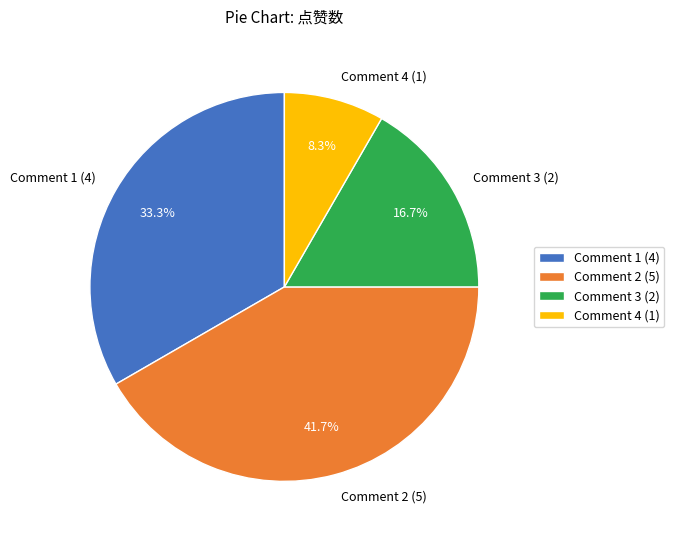

Does Comment 2 (5) represent more than half of the total?

No